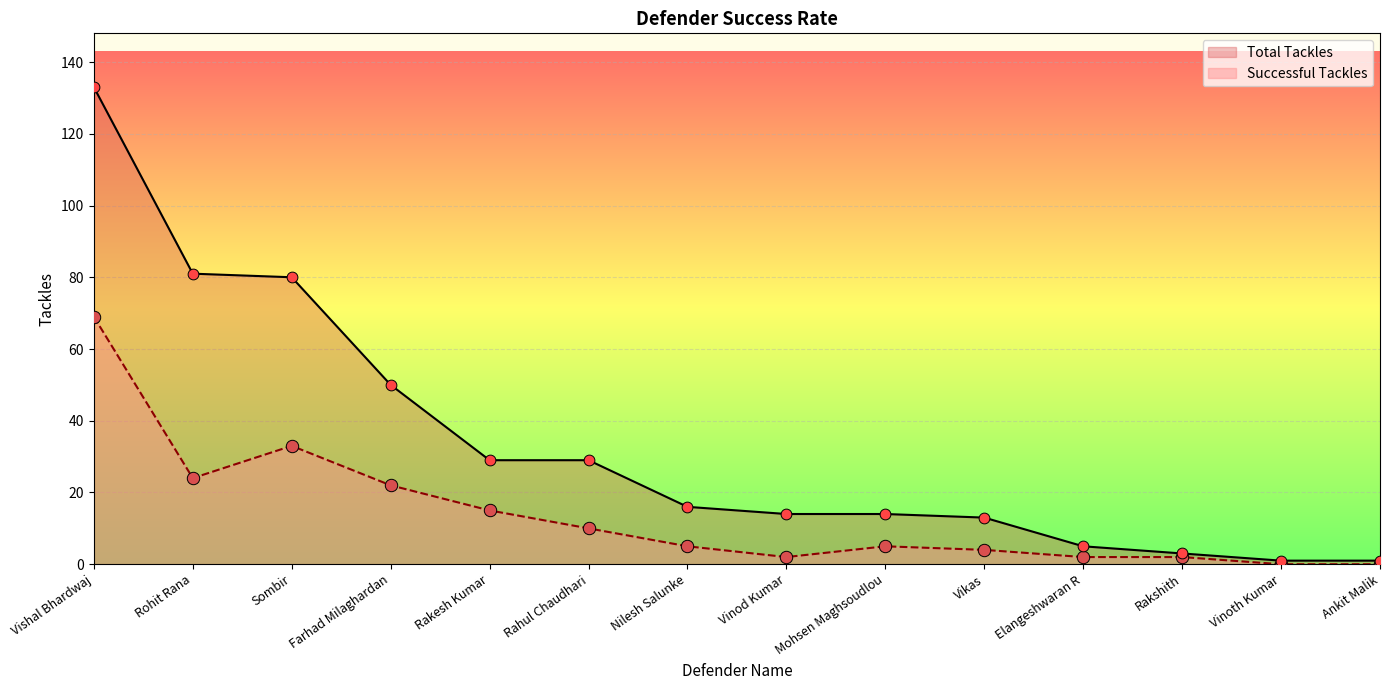

What is the change in value from Vishal Bhardwaj to Farhad Milaghardan?

-47